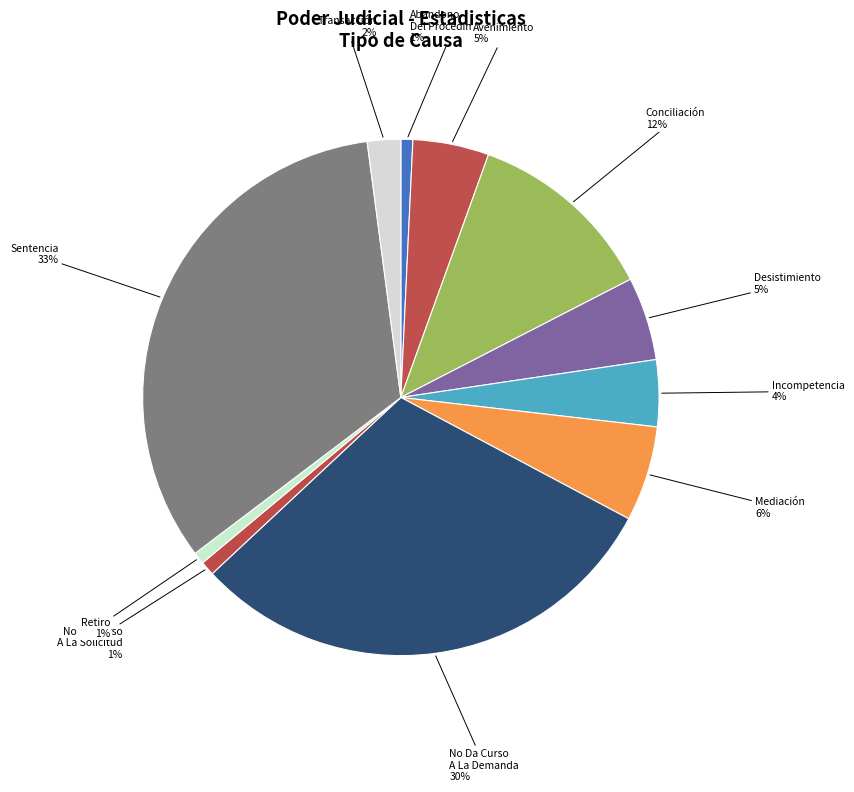

How many segments does this pie chart have?

11